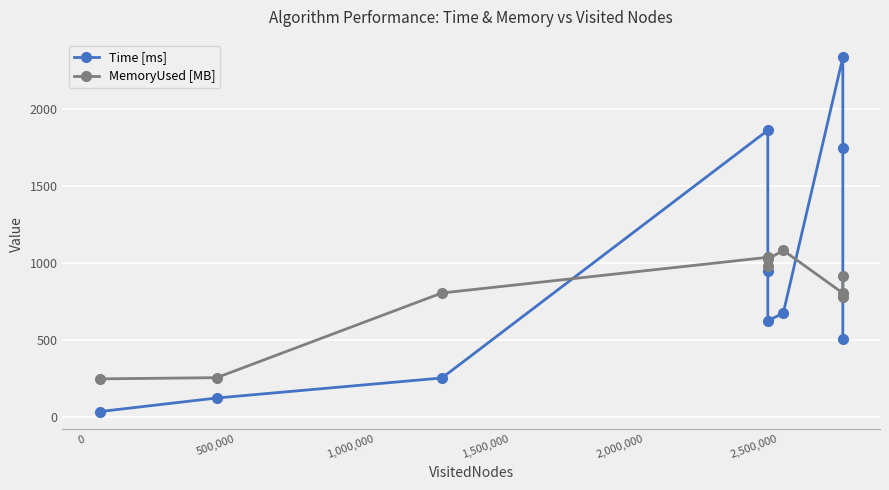

List the series in order of their overall mean, highest first.

Time [ms], MemoryUsed [MB]